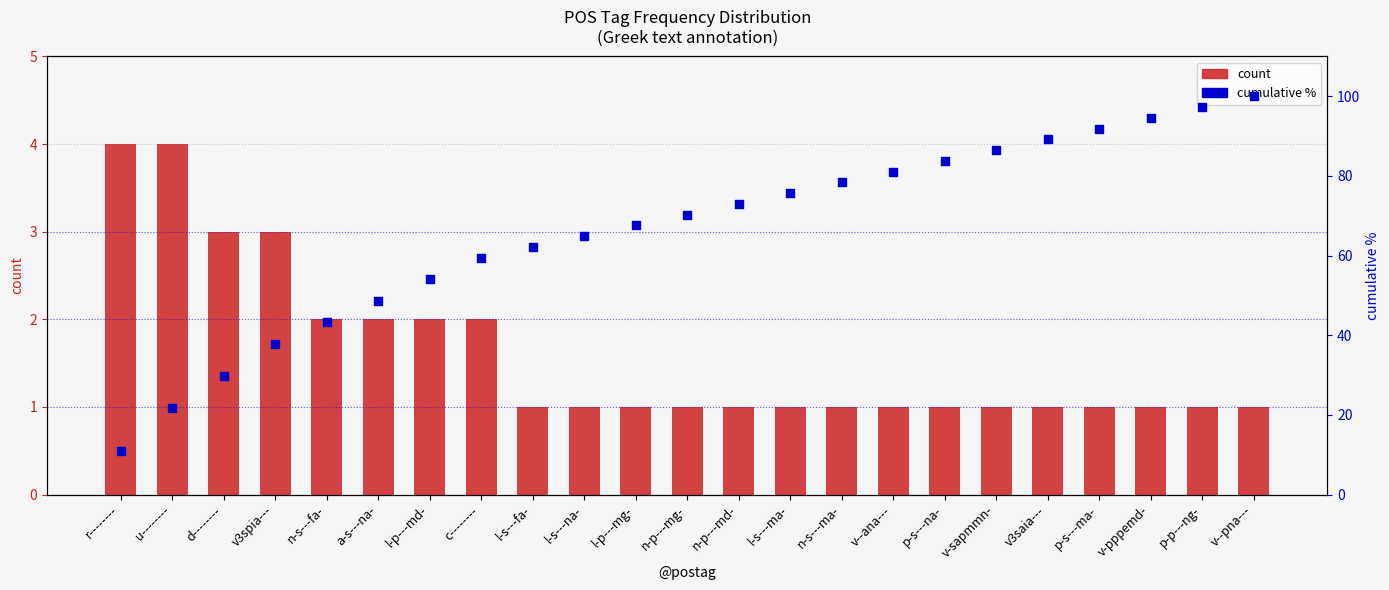

Which series has the largest Y range (max minus min)?

cumulative %